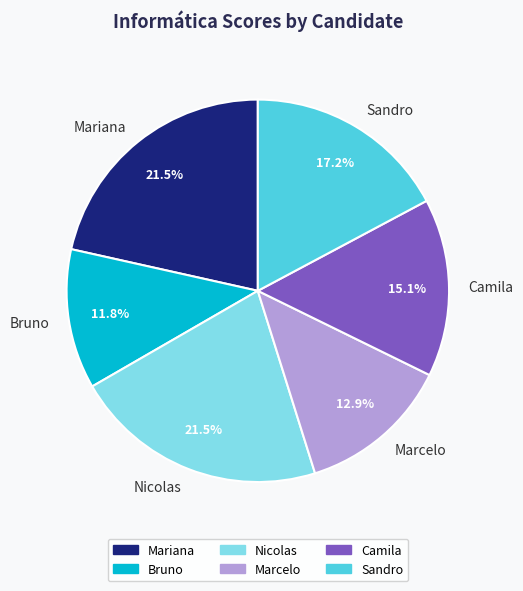

Which has a higher value, Marcelo or Camila?

Camila